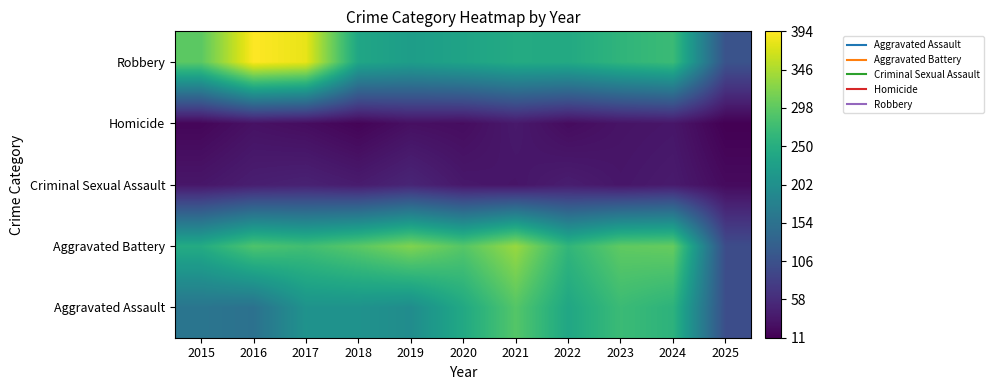

Reading left to right, list all the values displayed in this chart.

Aggravated Assault: 2015=160	2016=154	2017=207	2018=206	2019=197	2020=242	2021=292	2022=239	2023=272	2024=258	2025=102
Aggravated Battery: 2015=246	2016=288	2017=277	2018=296	2019=321	2020=293	2021=335	2022=263	2023=300	2024=304	2025=100
Criminal Sexual Assault: 2015=34	2016=43	2017=47	2018=40	2019=51	2020=36	2021=33	2022=42	2023=34	2024=39	2025=22
Homicide: 2015=17	2016=29	2017=24	2018=15	2019=27	2020=24	2021=37	2022=23	2023=31	2024=34	2025=11
Robbery: 2015=297	2016=394	2017=381	2018=237	2019=224	2020=233	2021=245	2022=243	2023=261	2024=272	2025=109